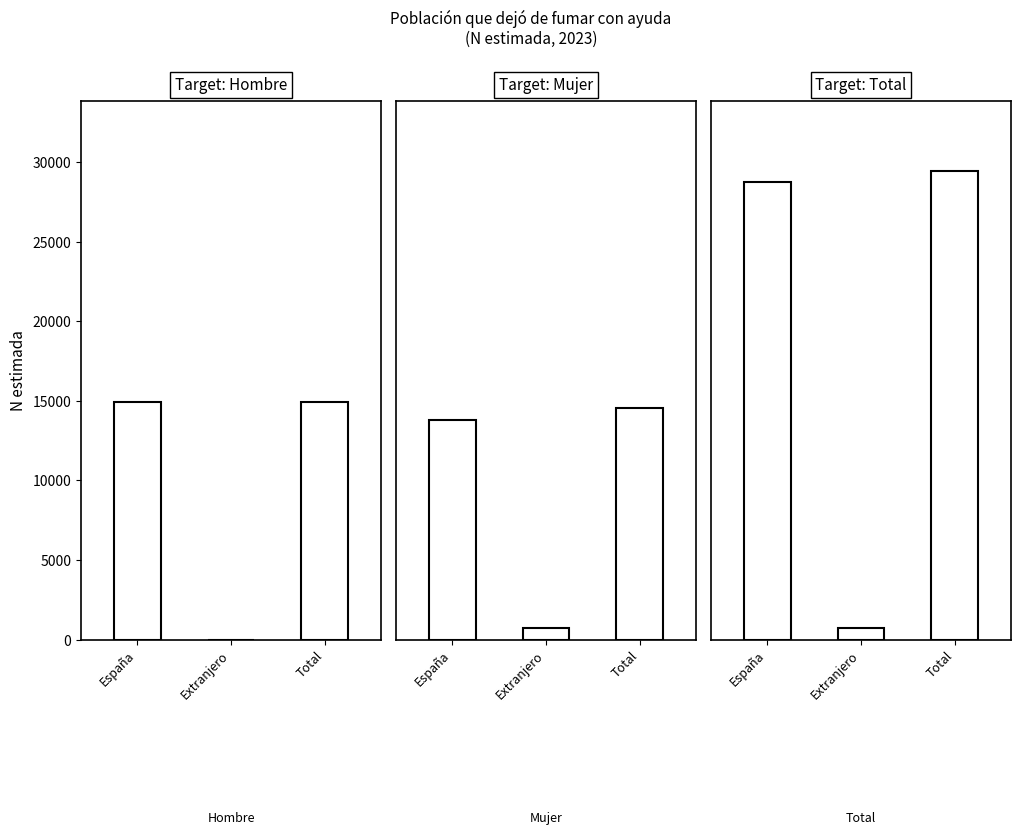

What are all the series names shown in the legend?

Hombre, Mujer, Total